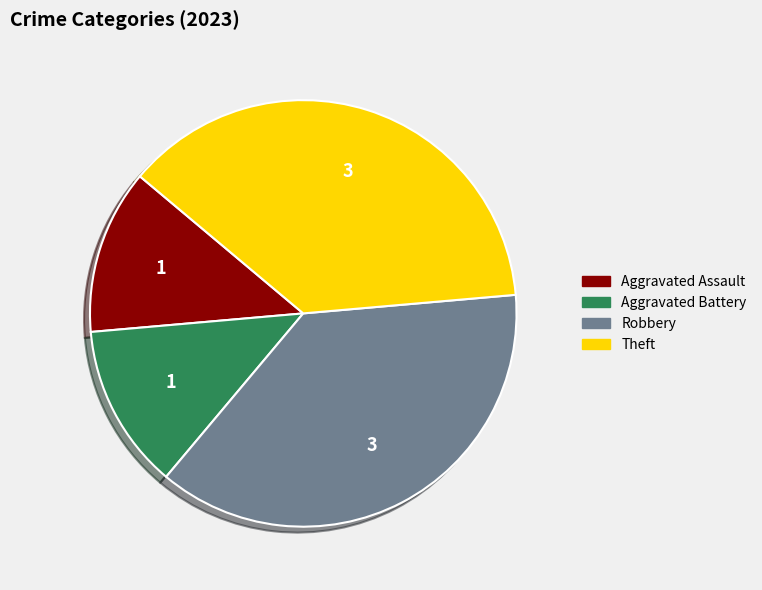

Approximately how many times larger is the value at Theft compared to Robbery?

1.0